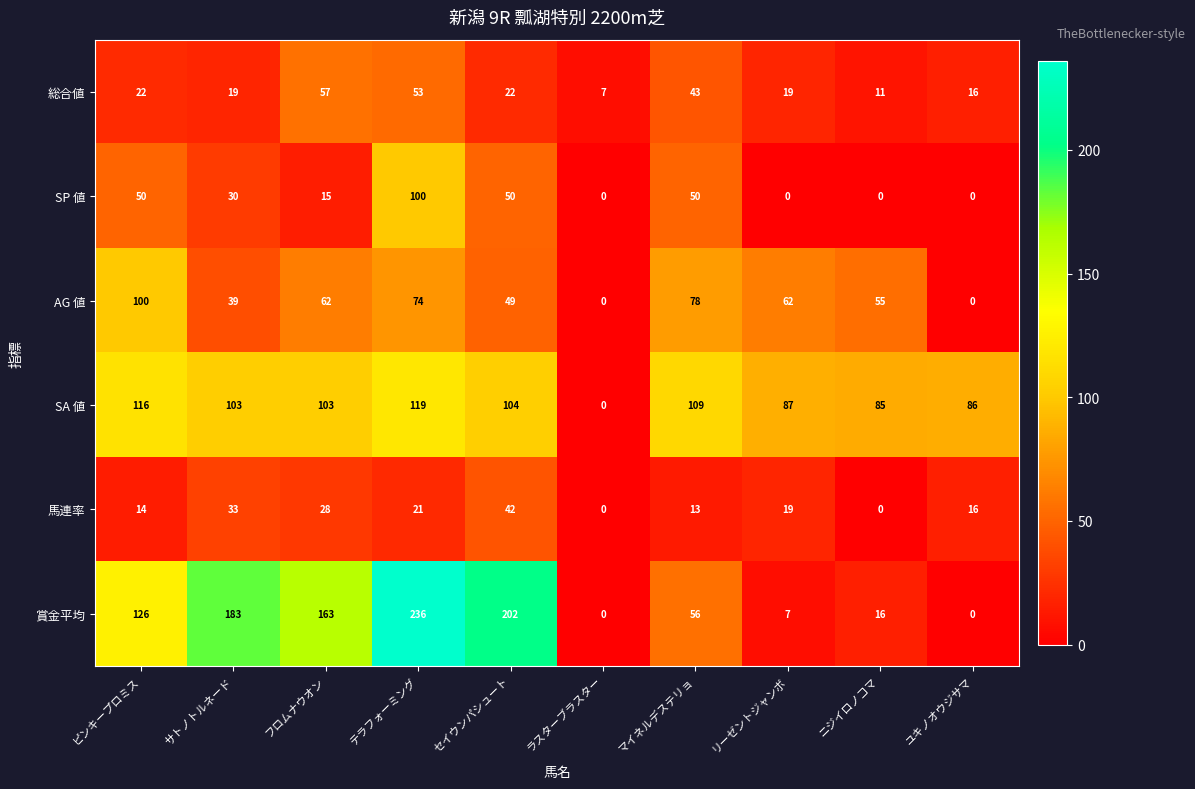

What is the difference between the 総合値 values at フロムナウオン and サトノトルネード?

38